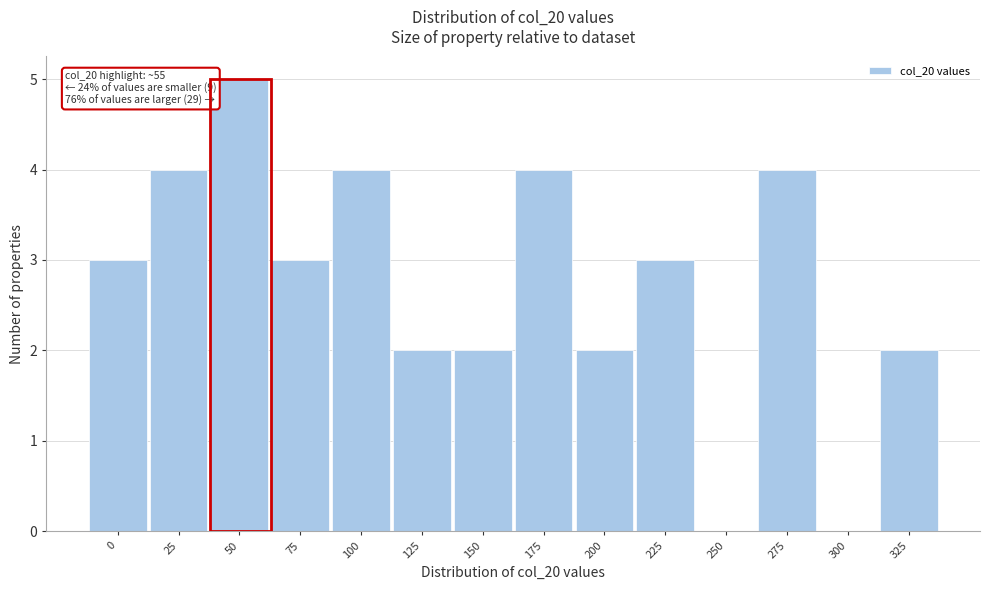

Reading left to right, list all the values displayed in this chart.

0=3	25=4	50=5	75=3	100=4	125=2	150=2	175=4	200=2	225=3	250=0	275=4	300=0	325=2